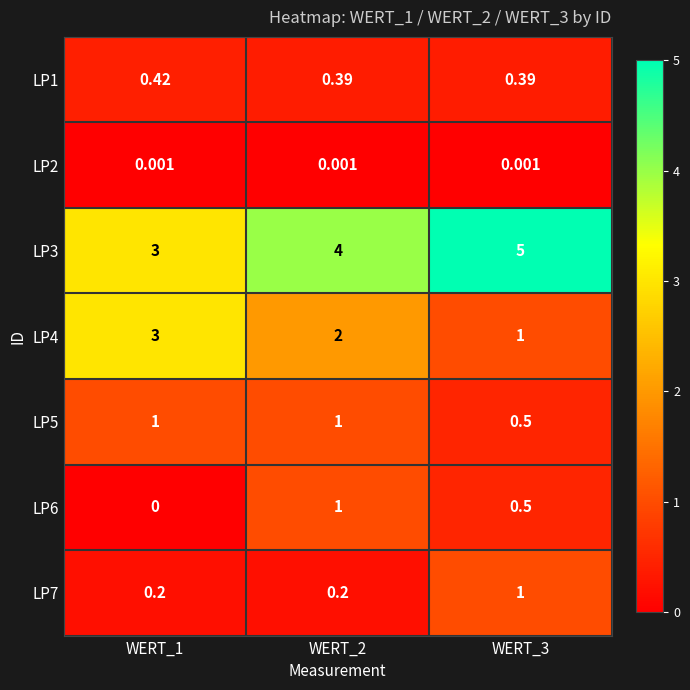

Is the value of LP5 at WERT_1 greater than the value of LP1 at WERT_1?

Yes